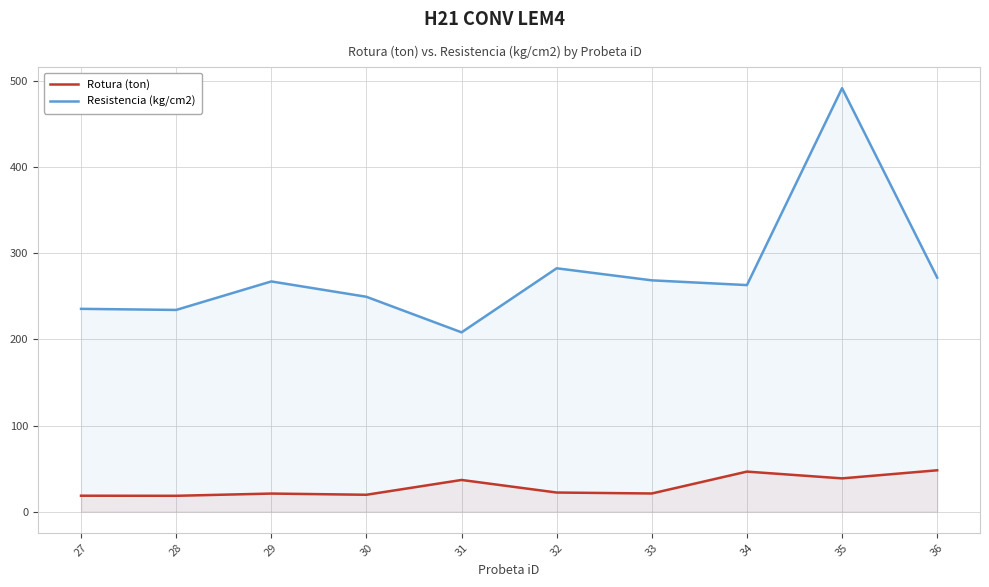

What is the difference between the Rotura (ton) values at 27 and 34?

28.0